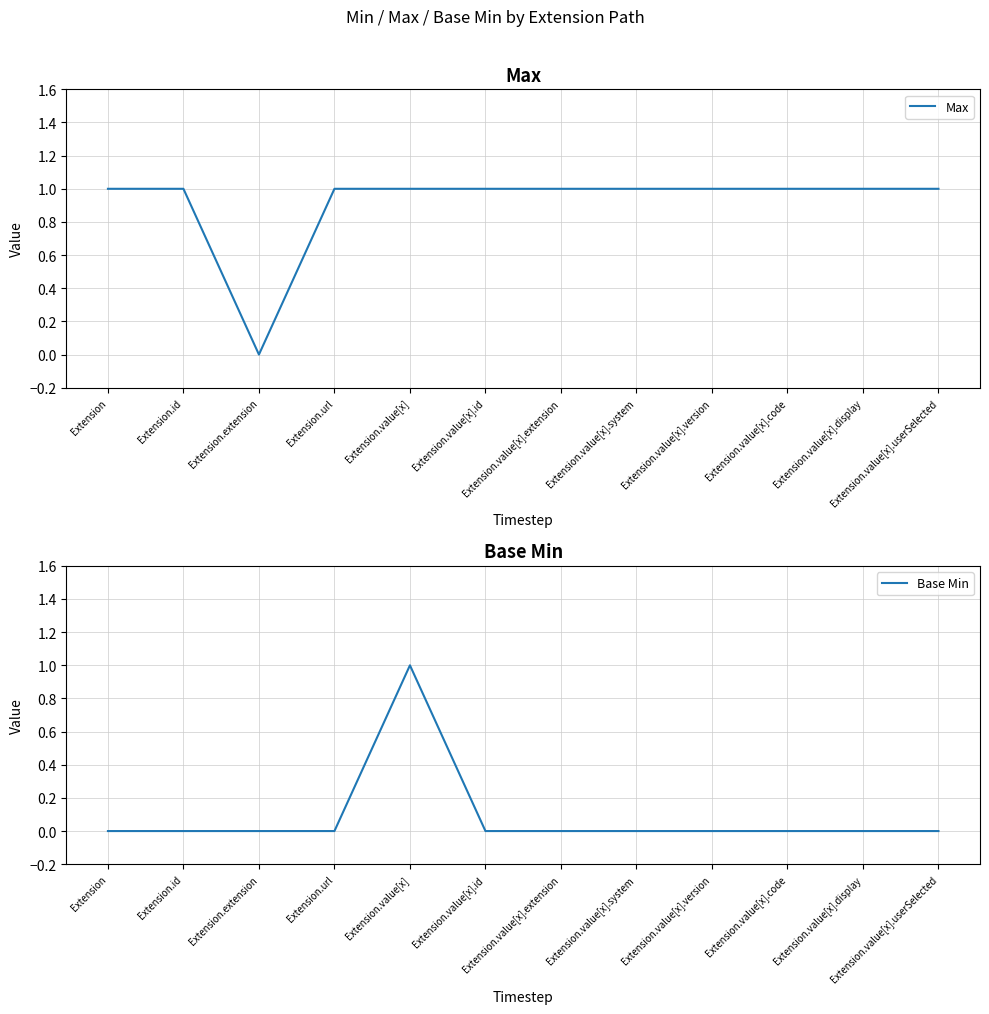

True or false: Max and Base Min cross at least once.

False